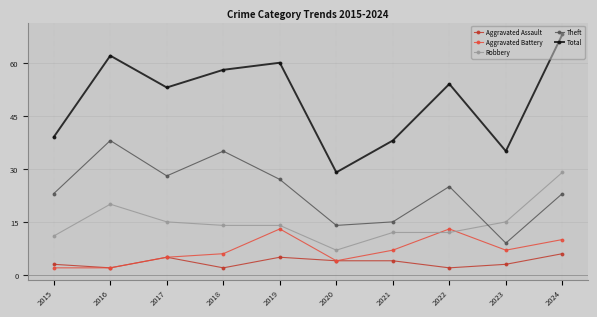

What is the maximum value for Total?

68